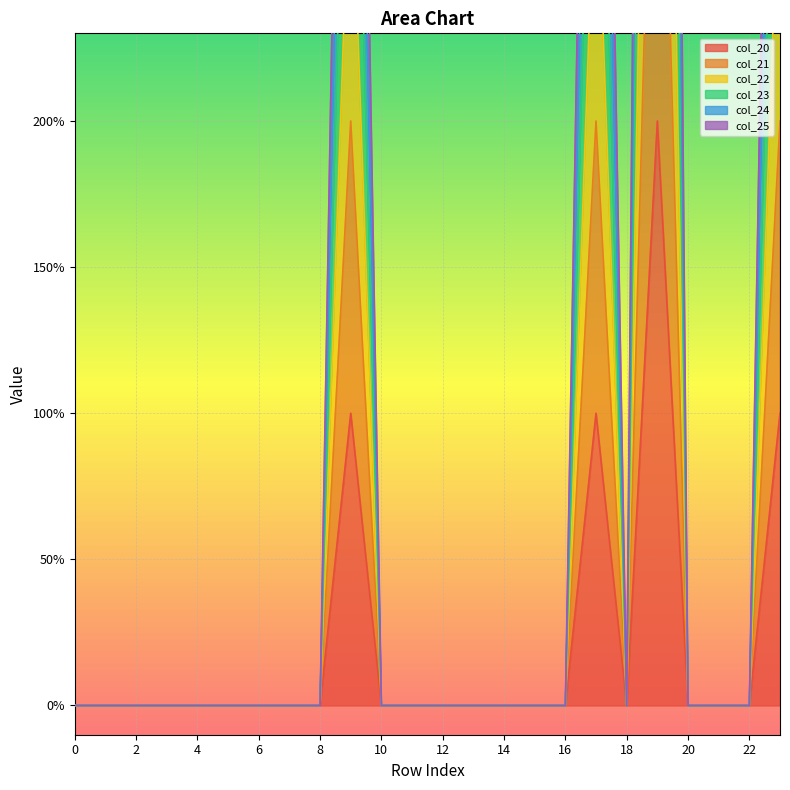

Which series has the largest range (max minus min)?

col_25